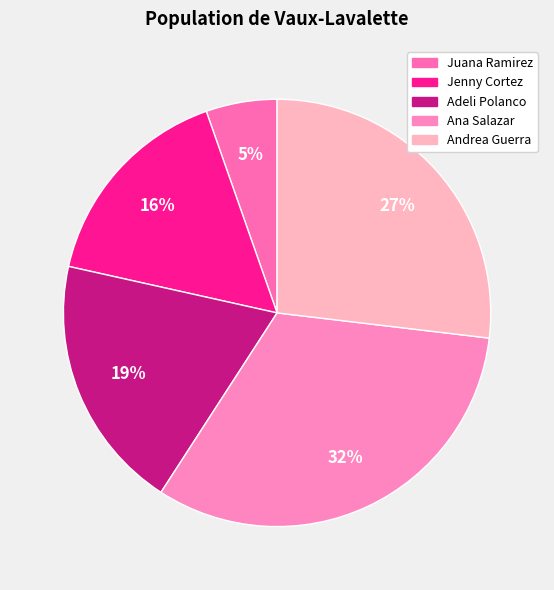

What is the smallest slice in the pie chart?

Juana Ramirez